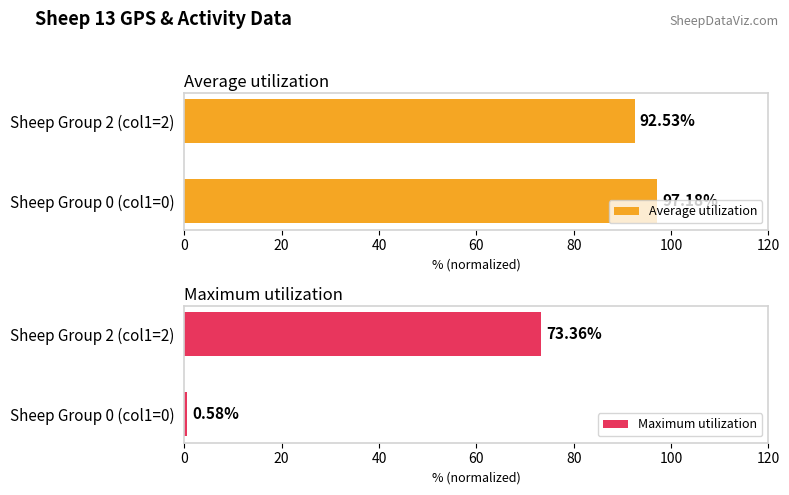

How many series are shown in this chart?

2